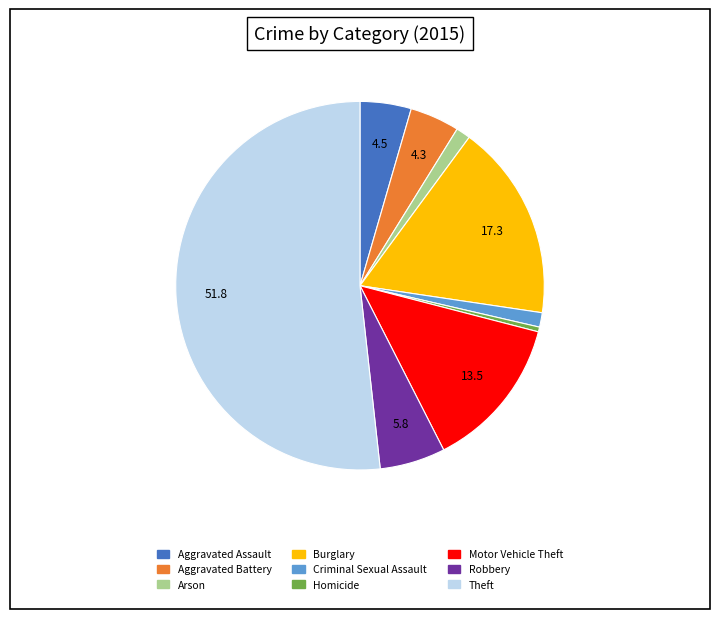

Which slice represents more than half of the pie?

Theft